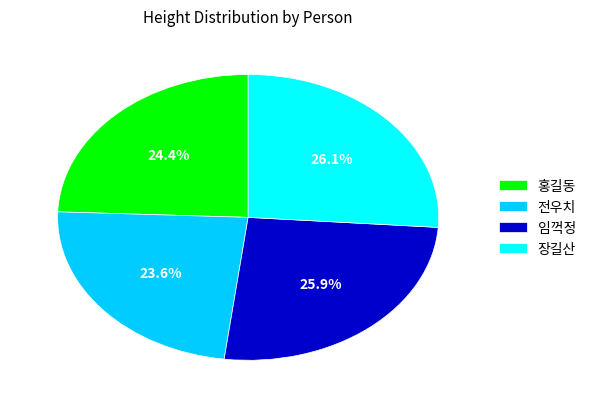

Is it true that 장길산 is 14% of the pie?

False